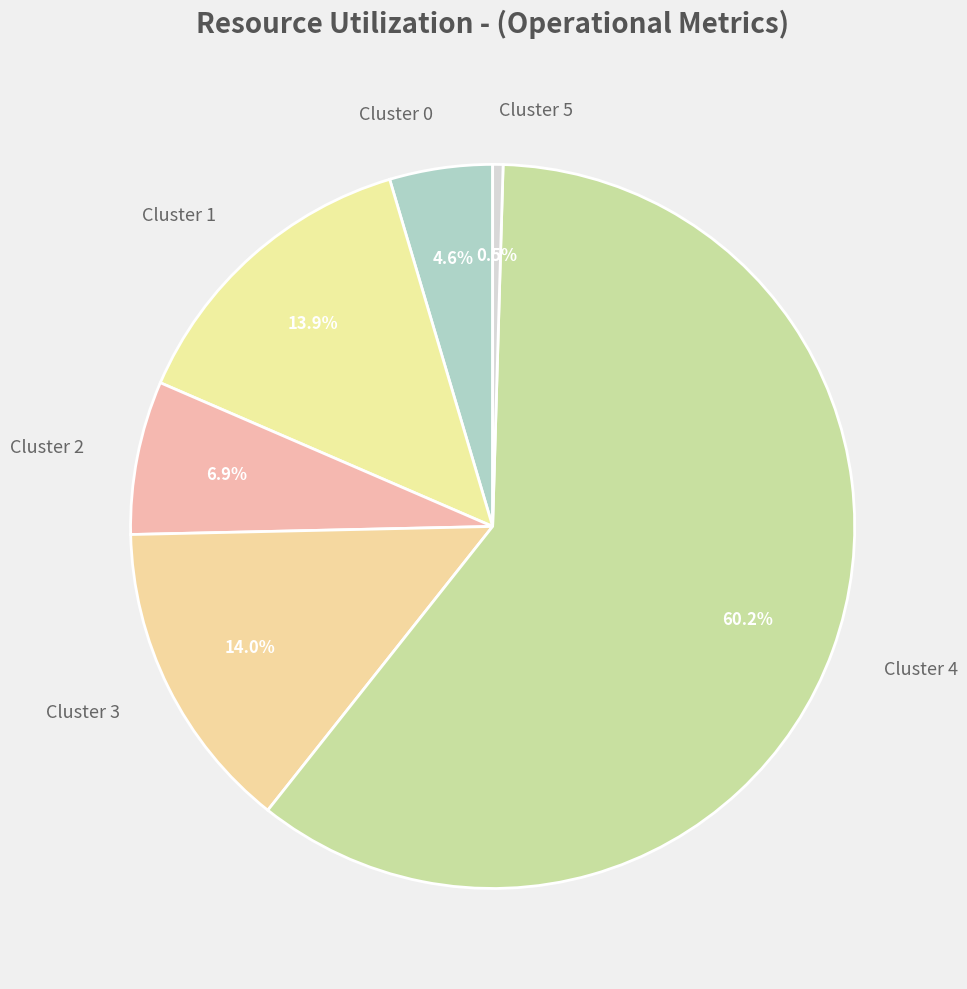

Is the sum of Cluster 2 and Cluster 5 greater than half?

No